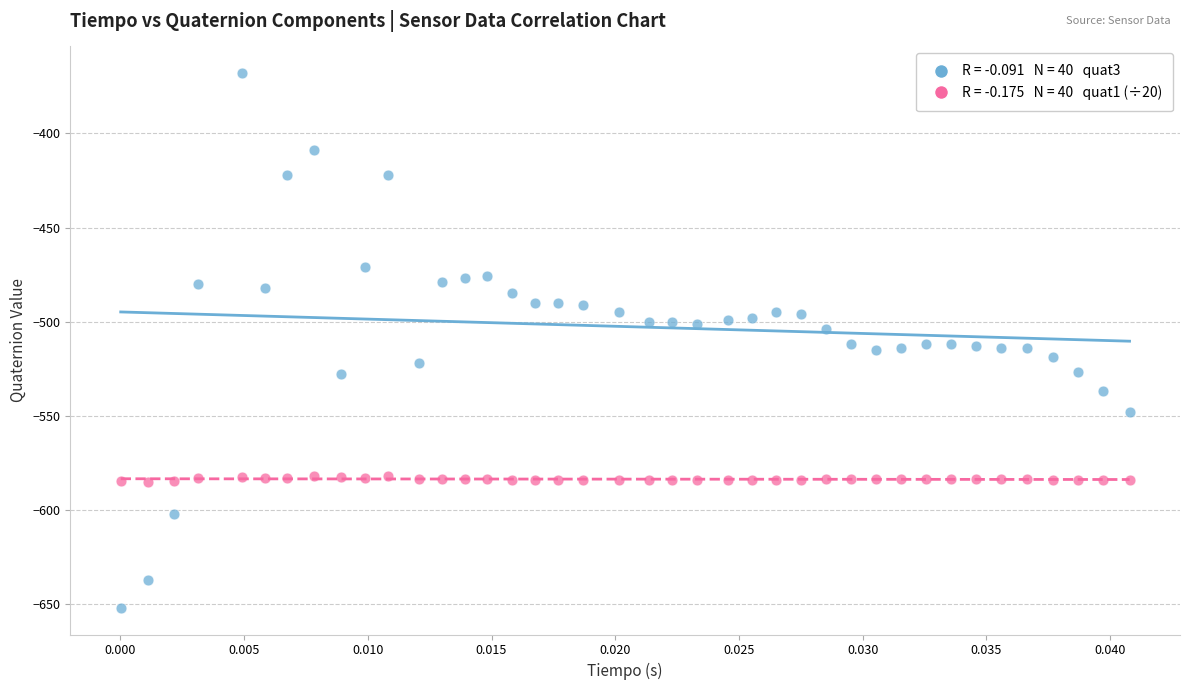

Across all data points, what is the range of Y values (max minus min)?

284.0